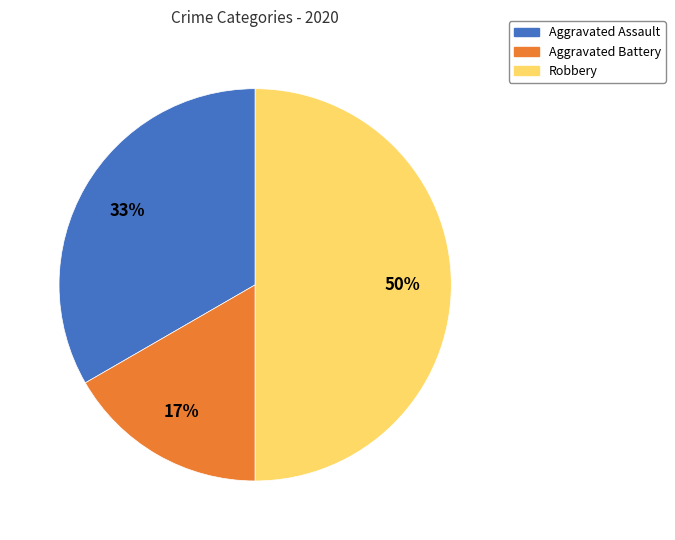

Does Aggravated Assault represent more than half of the total?

No